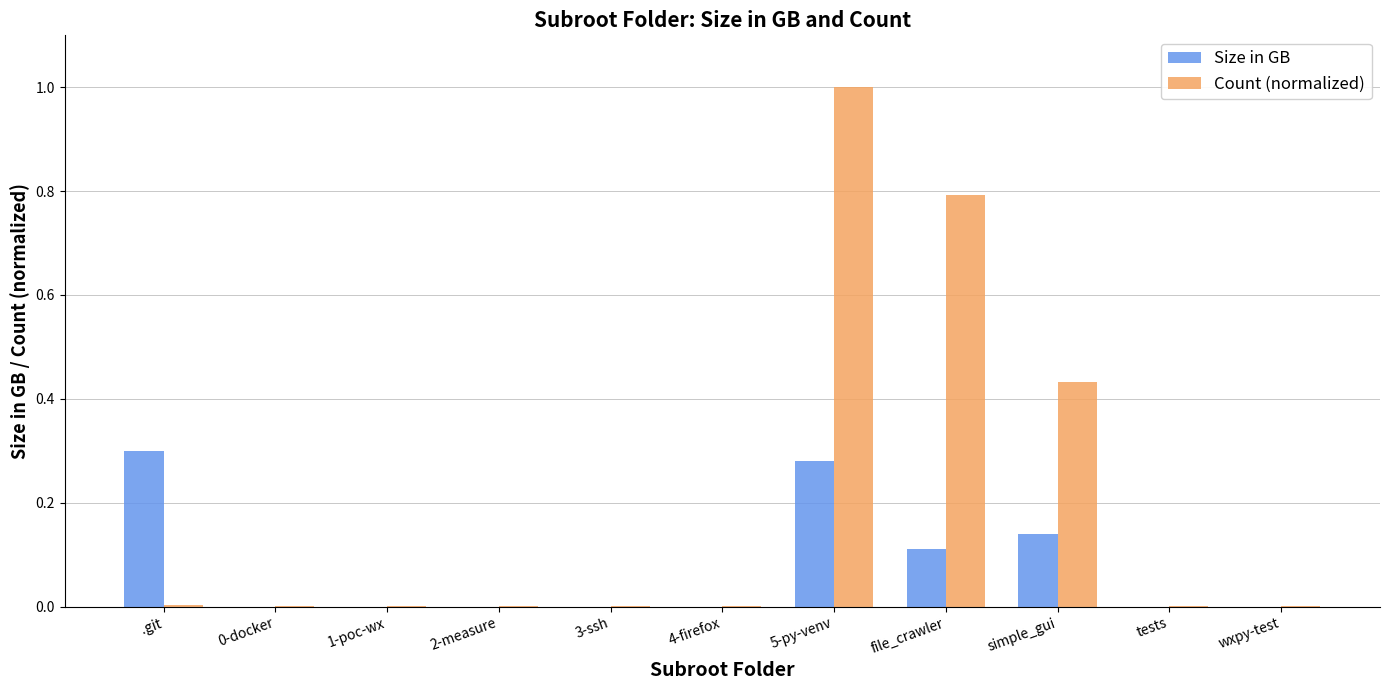

Does the chart contain stacked bars?

No